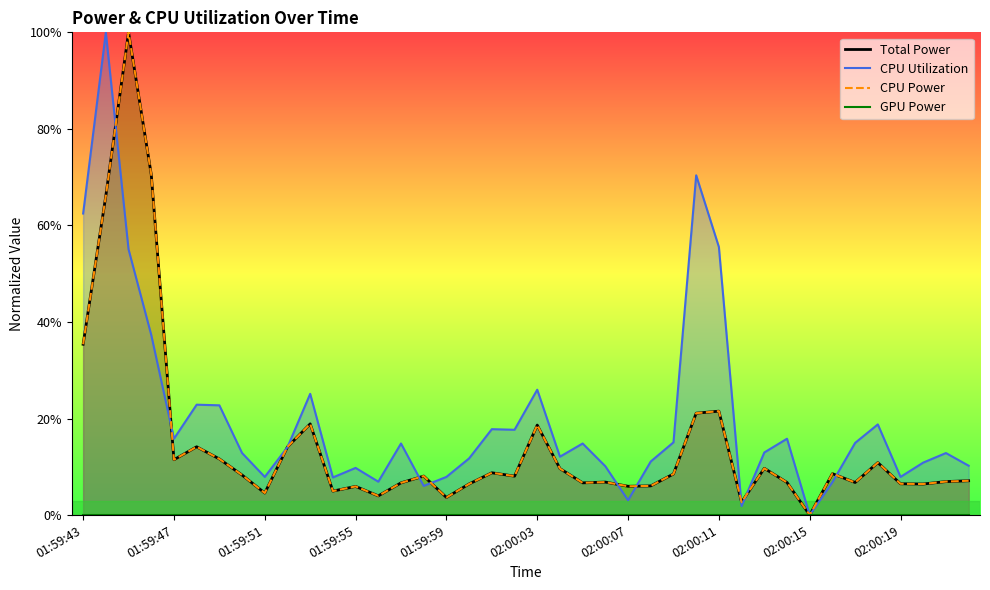

At which label is CPU Power closest to 0?

02:00:15